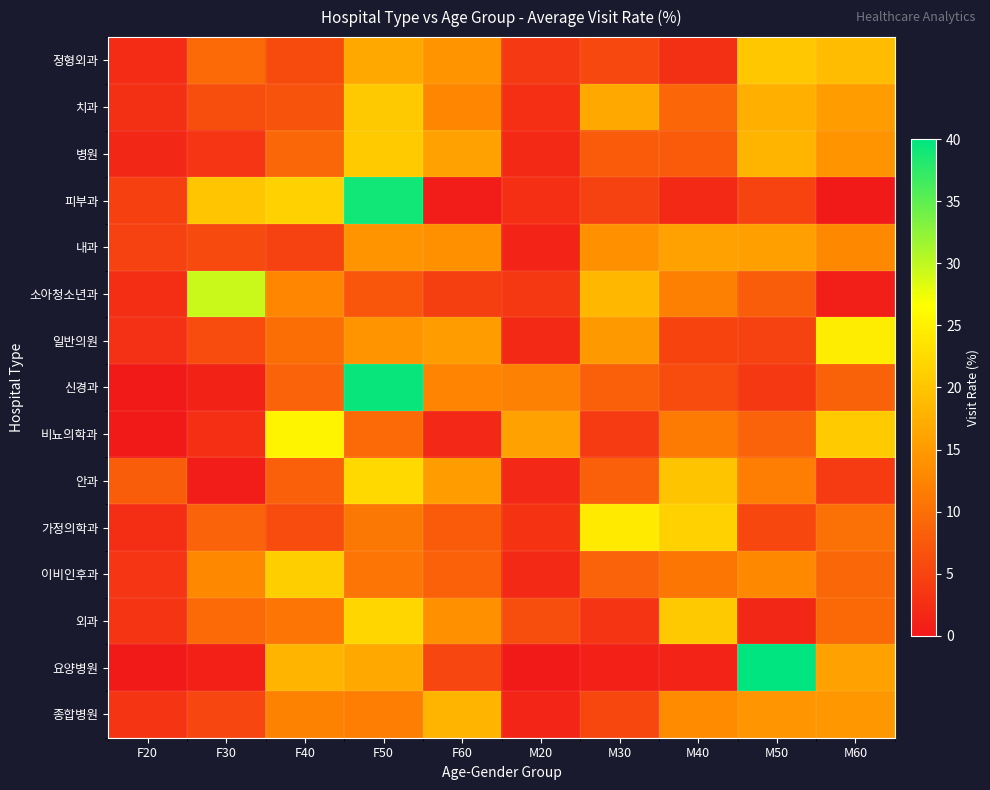

Reading right to left, list all the values displayed in this chart.

정형외과: M60=19.0	M50=20.3	M40=2.8	M30=5.6	M20=3.8	F60=14.1	F50=16.9	F40=5.8	F30=9.5	F20=2.3
치과: M60=15.4	M50=17.4	M40=9.0	M30=16.6	M20=2.5	F60=12.7	F50=20.5	F40=6.9	F30=6.1	F20=2.7
병원: M60=14.1	M50=18.0	M40=7.8	M30=7.8	M20=1.9	F60=15.9	F50=20.5	F40=9.1	F30=3.3	F20=1.7
피부과: M60=0.2	M50=5.0	M40=2.0	M30=4.7	M20=2.5	F60=0.6	F50=39.0	F40=21.3	F30=20.0	F20=4.7
내과: M60=13.1	M50=15.6	M40=15.8	M30=13.9	M20=1.4	F60=13.8	F50=14.2	F40=4.8	F30=5.7	F20=4.8
소아청소년과: M60=0.7	M50=7.8	M40=12.0	M30=18.4	M20=3.5	F60=4.5	F50=7.0	F40=12.7	F30=29.4	F20=2.4
일반의원: M60=24.6	M50=4.8	M40=5.1	M30=15.0	M20=1.9	F60=15.4	F50=14.2	F40=9.9	F30=6.0	F20=2.9
신경과: M60=8.5	M50=3.5	M40=6.0	M30=8.2	M20=12.1	F60=12.4	F50=39.5	F40=8.6	F30=1.2	F20=0.0
비뇨의학과: M60=20.7	M50=8.7	M40=11.3	M30=4.0	M20=15.9	F60=1.8	F50=9.5	F40=25.4	F30=2.6	F20=0.2
안과: M60=4.0	M50=11.8	M40=19.9	M30=8.2	M20=1.9	F60=15.4	F50=22.3	F40=8.2	F30=0.5	F20=7.8
가정의학과: M60=10.3	M50=5.3	M40=21.3	M30=24.2	M20=3.0	F60=7.8	F50=11.0	F40=6.0	F30=8.6	F20=2.5
이비인후과: M60=9.2	M50=13.0	M40=10.9	M30=8.6	M20=1.9	F60=8.3	F50=10.7	F40=20.9	F30=12.9	F20=3.4
외과: M60=9.3	M50=1.7	M40=20.4	M30=3.2	M20=6.2	F60=13.8	F50=21.9	F40=10.7	F30=9.5	F20=3.2
요양병원: M60=15.9	M50=41.0	M40=1.3	M30=0.9	M20=0.0	F60=5.3	F50=16.8	F40=18.1	F30=0.8	F20=0.0
종합병원: M60=14.7	M50=14.5	M40=13.3	M30=5.4	M20=1.5	F60=18.1	F50=11.9	F40=12.2	F30=5.3	F20=3.2